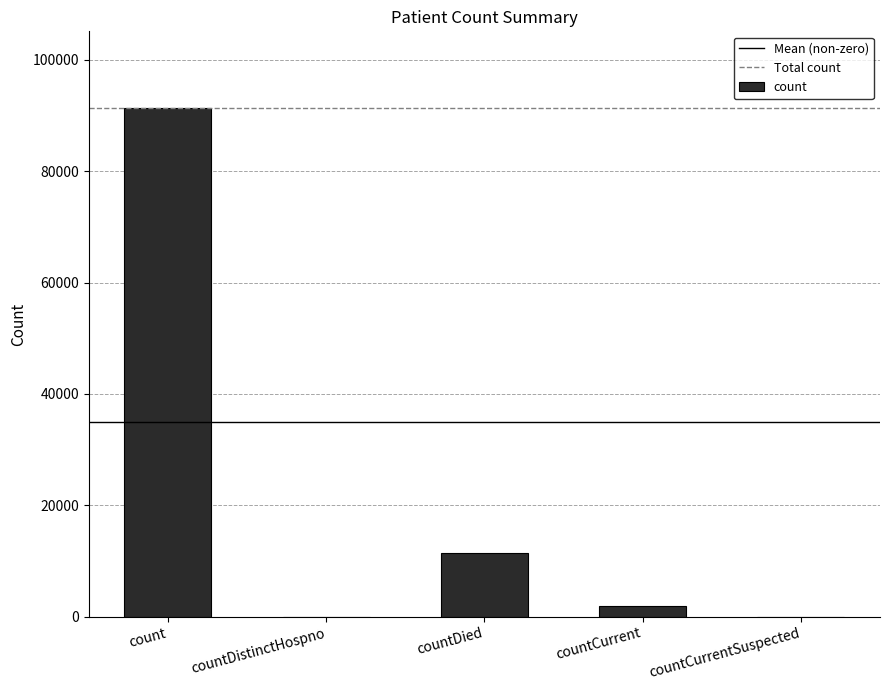

What is the maximum value shown in the chart?

91428